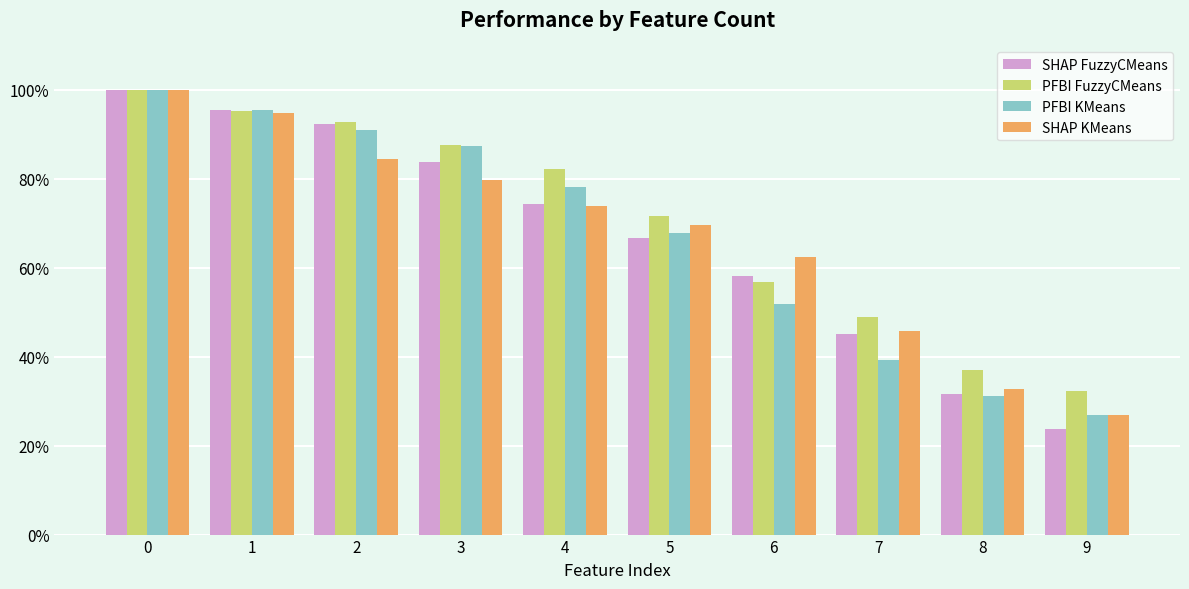

What are all the series names shown in the legend?

SHAP FuzzyCMeans, PFBI FuzzyCMeans, PFBI KMeans, SHAP KMeans